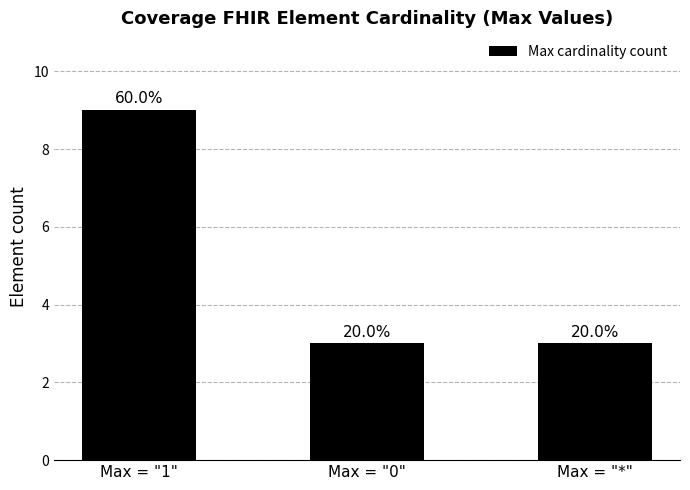

Is it true that the value at Max = "1" is 9?

True